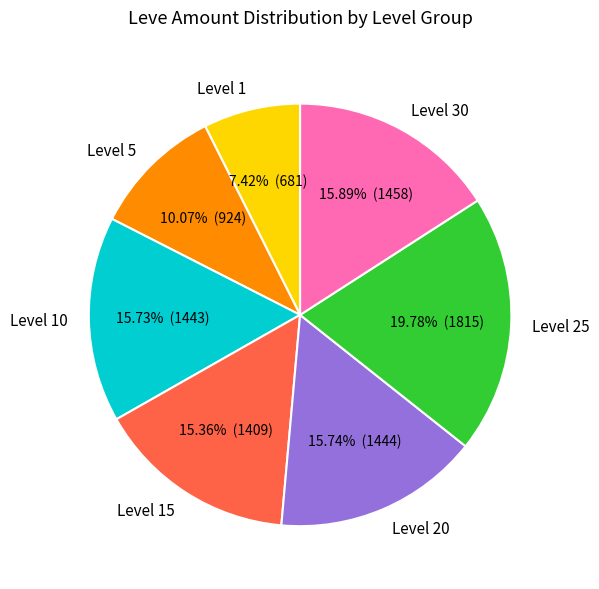

Between Level 20 and Level 1, which is larger?

Level 20